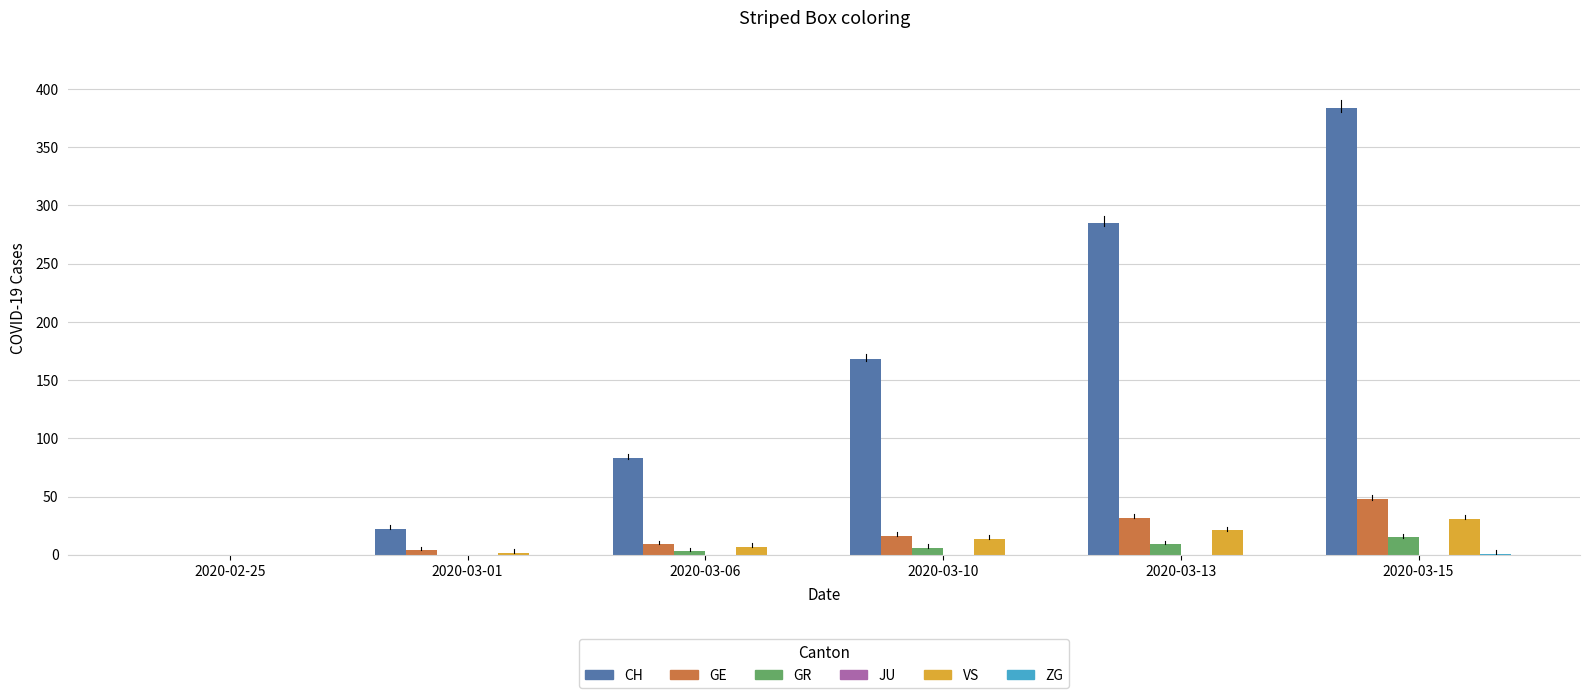

Which series changed the most between 2020-03-01 and 2020-03-10?

CH